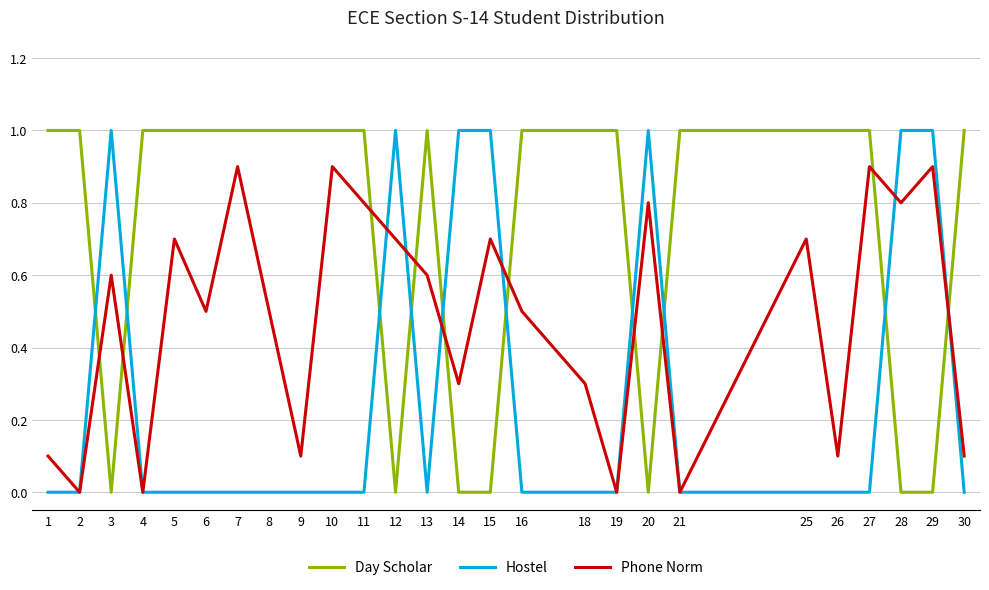

Is it true that Day Scholar equals 0.3 at 3?

False